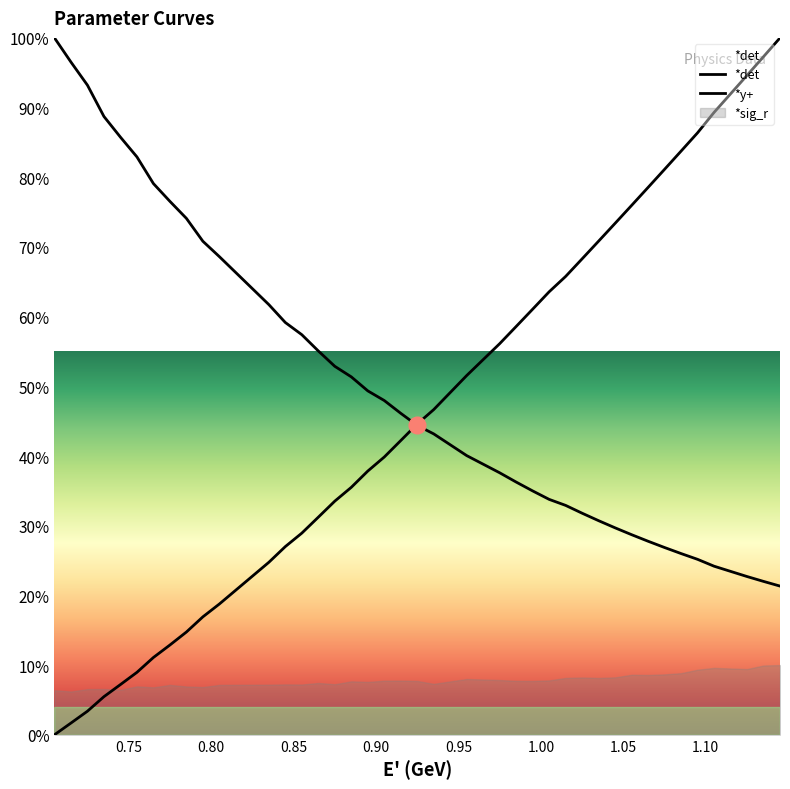

Which label corresponds to the largest value in the chart?

1.145